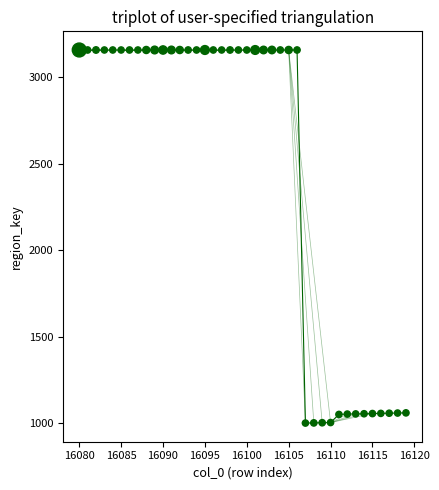

What is the range of X values (max minus min)?

39